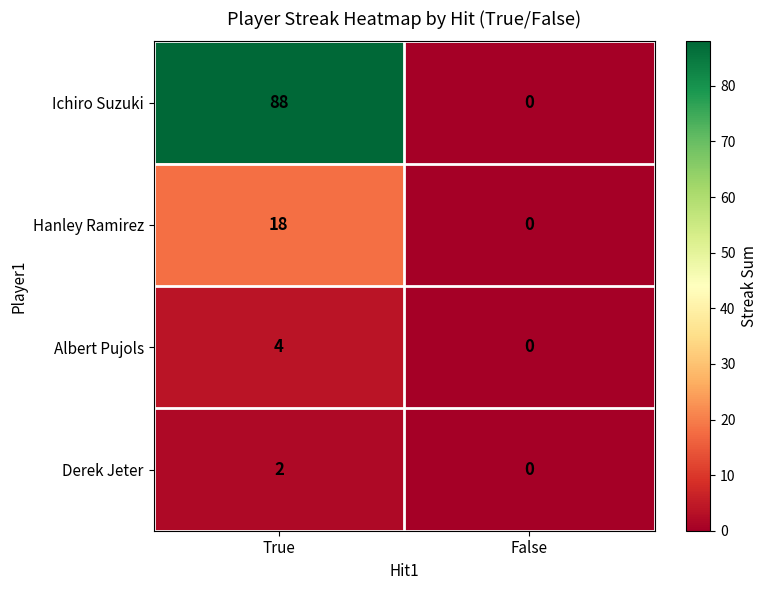

Is it true that Hanley Ramirez equals 18 at True?

True